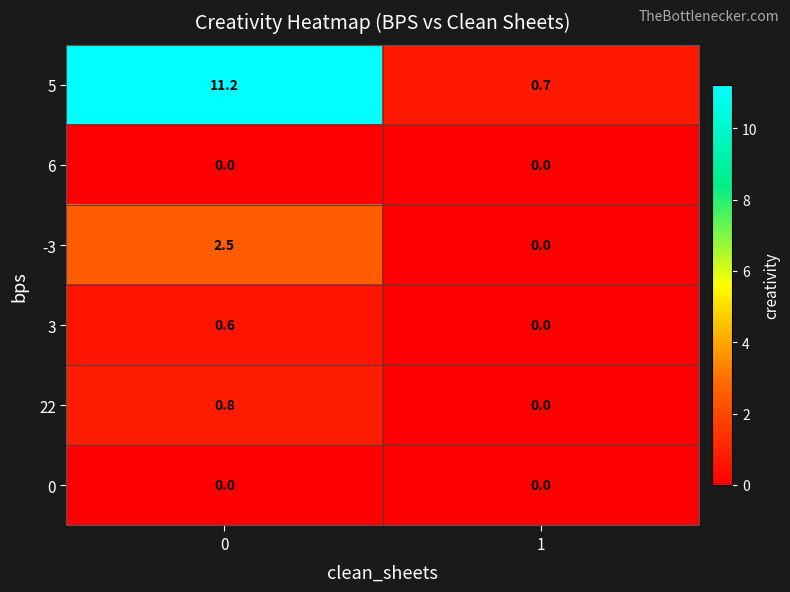

Rank the categories by 3 value from highest to lowest.

0, 1